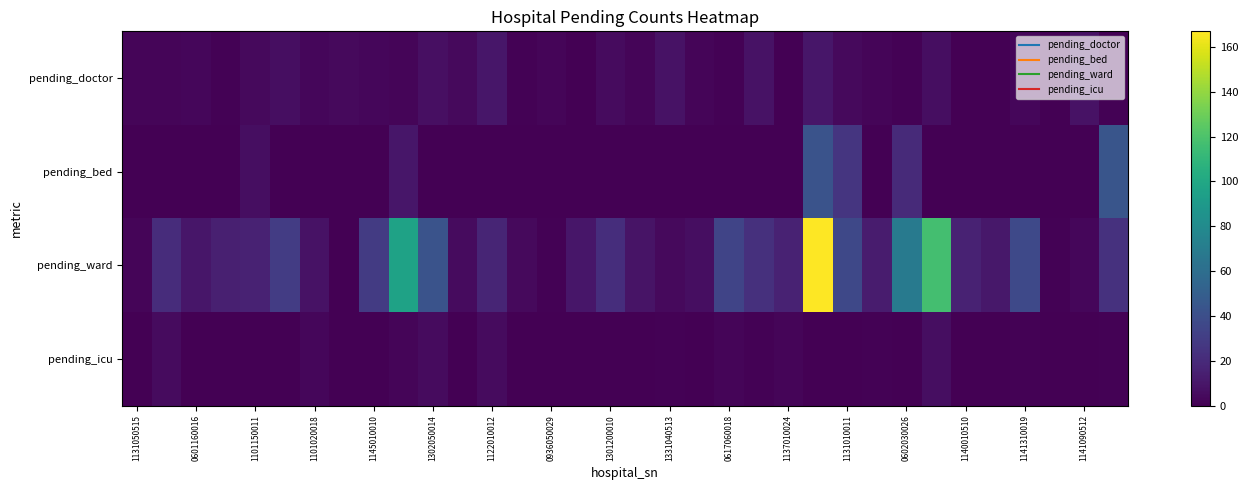

What is the maximum value shown in the chart?

167